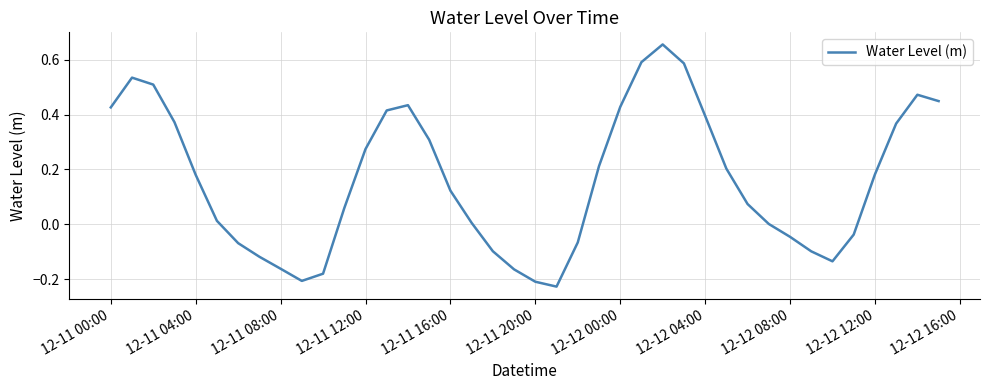

What is the difference between the maximum and minimum values?

0.9